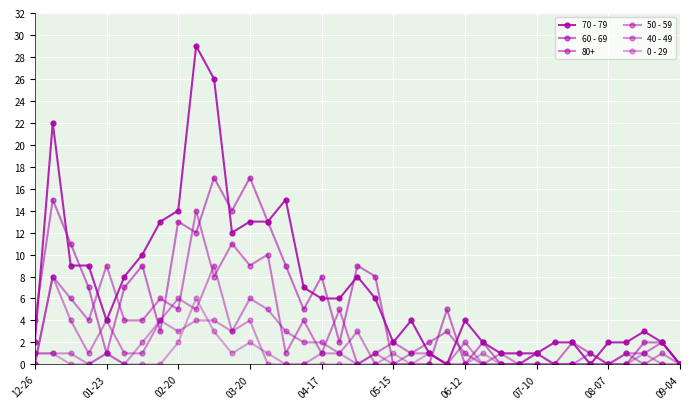

What is the difference between the maximum and minimum values in the 60 - 69 series?

17